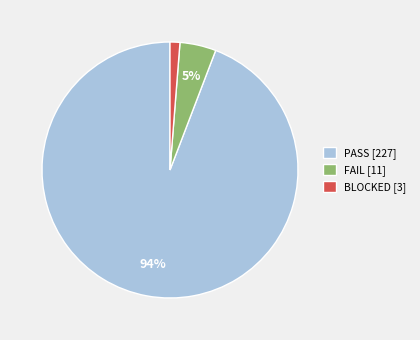

Which has a higher value, PASS [227] or FAIL [11]?

PASS [227]